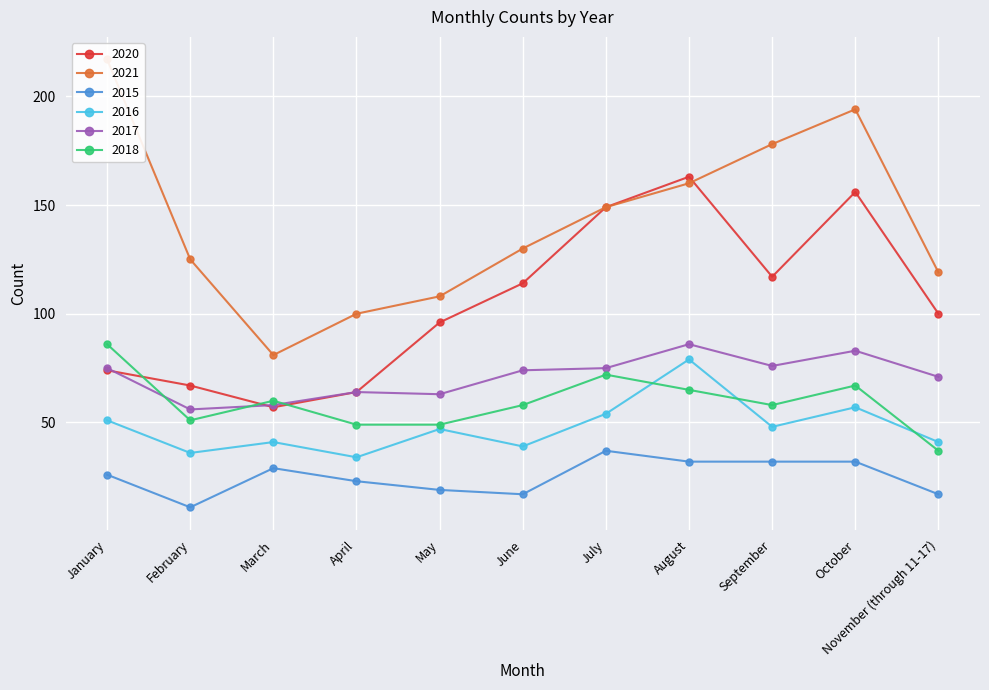

Between August and July, which is larger?

August